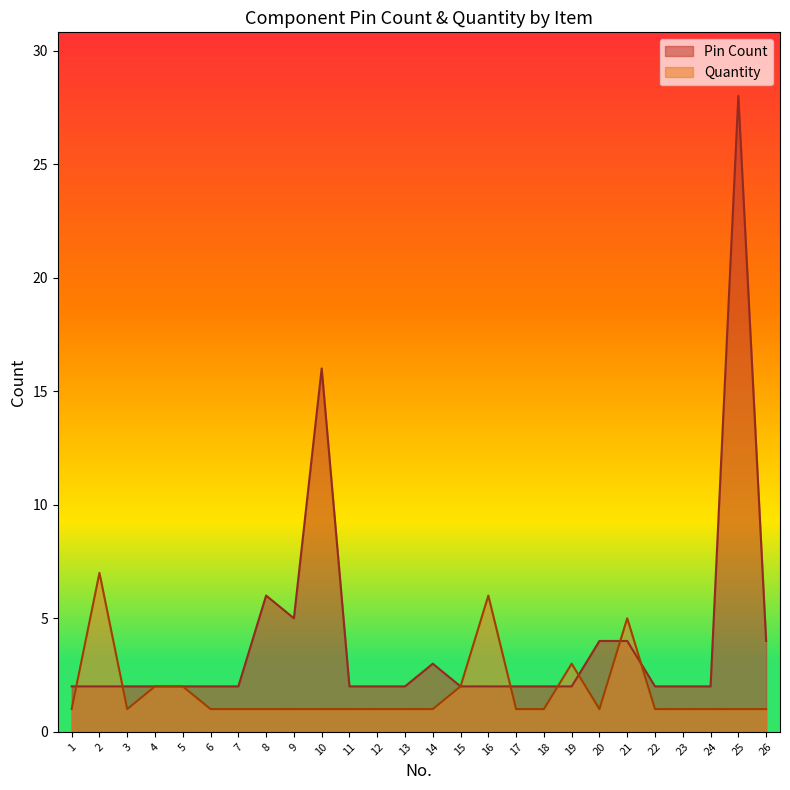

What is the sum of the Pin Count values at 24 and 26?

6